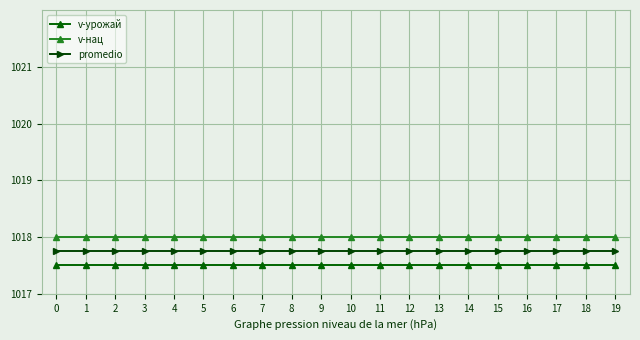

What is the value of the promedio point at the 10th from the left?

1017.8